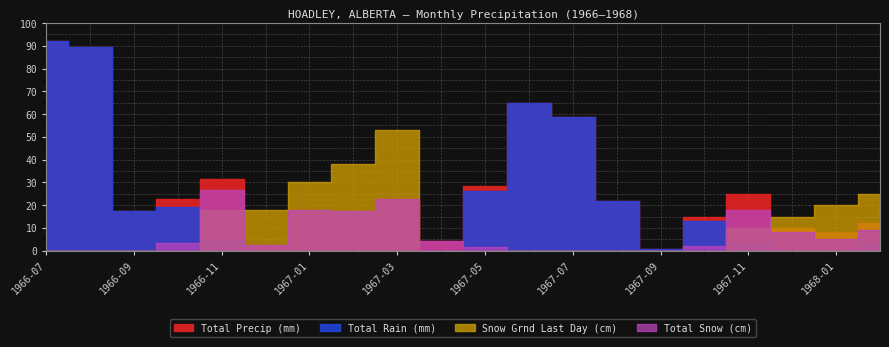

Reading left to right, what are all the values shown in this chart?

Total Precip (mm): 92.2	89.7	17.3	22.6	31.5	2.3	18.0	17.5	22.6	4.1	28.2	65.0	58.9	21.8	0.8	15.0	25.0	10.0	8.0	12.0
Total Snow (cm): 0.0	0.0	0.0	3.3	26.7	2.3	18.0	17.5	22.6	4.1	1.8	0.0	0.0	0.0	0.0	2.0	18.0	8.0	5.0	9.0
Total Rain (mm): 92.2	89.7	17.3	19.3	4.8	0.0	0.0	0.0	0.0	0.0	26.4	65.0	58.9	21.8	0.8	13.0	4.0	0.0	0.0	3.0
Snow Grnd Last Day (cm): 0.0	0.0	0.0	0.0	18.0	18.0	30.0	38.0	53.0	0.0	0.0	0.0	0.0	0.0	0.0	0.0	10.0	15.0	20.0	25.0